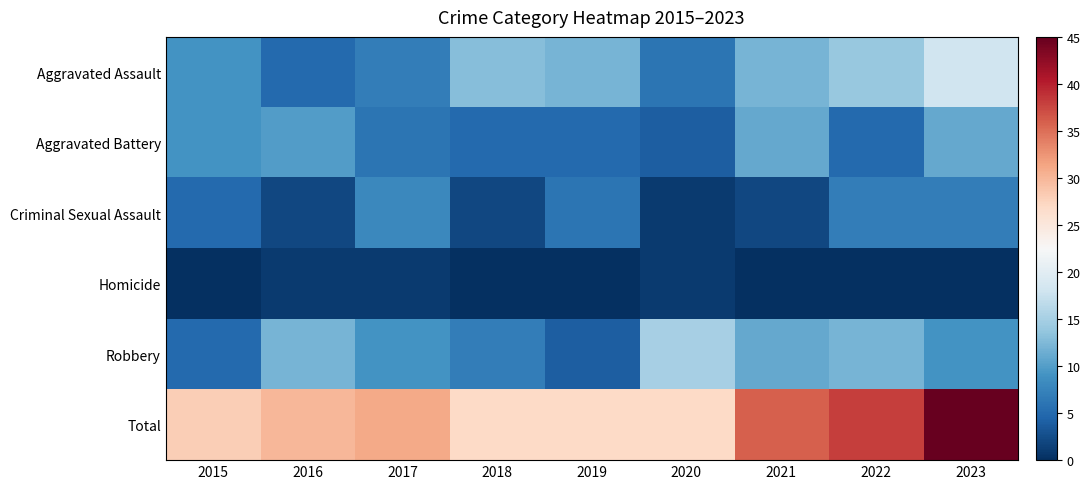

How many distinct data groups are displayed?

6